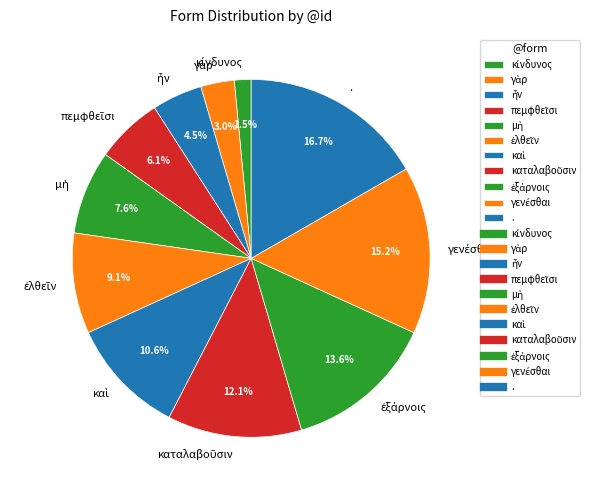

Does . account for over 50% of the chart?

No